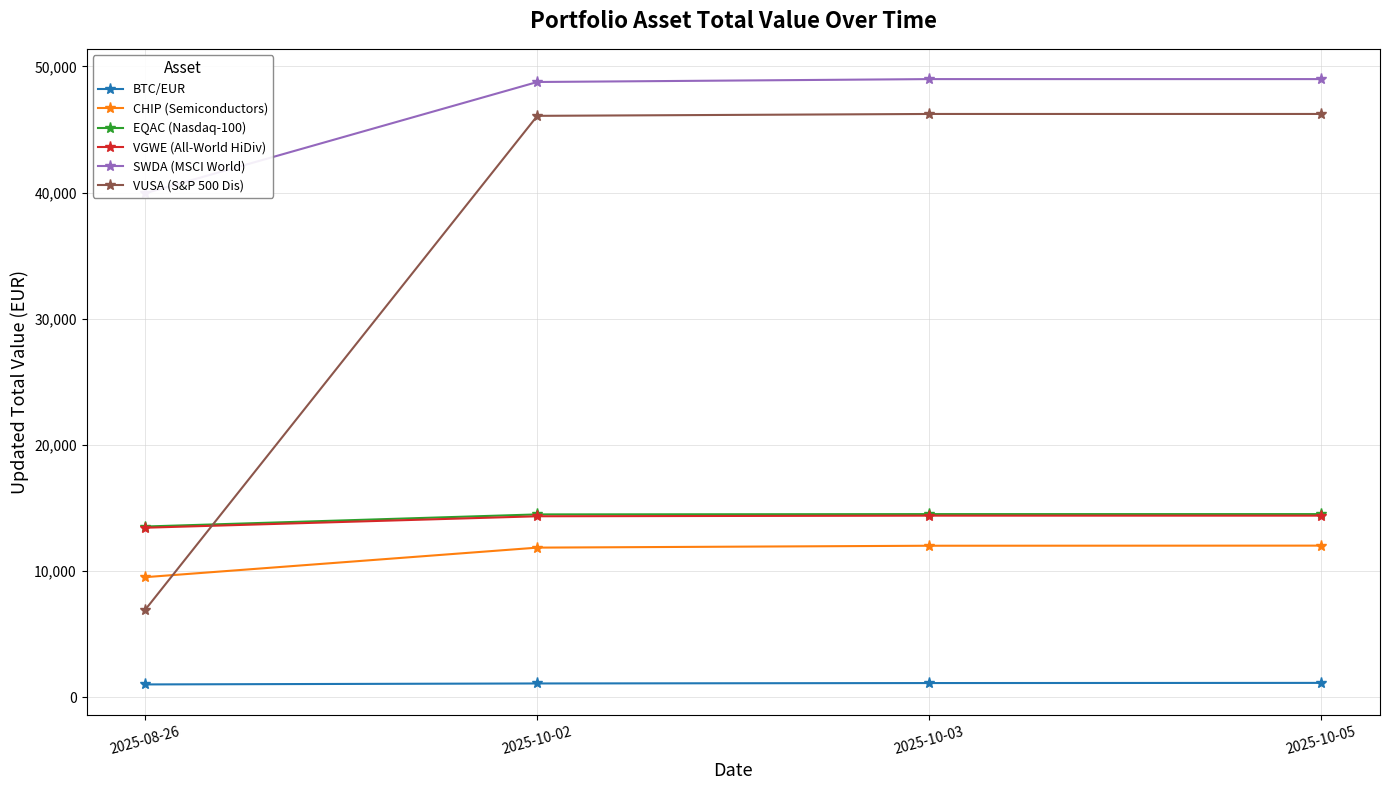

Where is SWDA (MSCI World) nearest to the value 44467?

2025-10-02